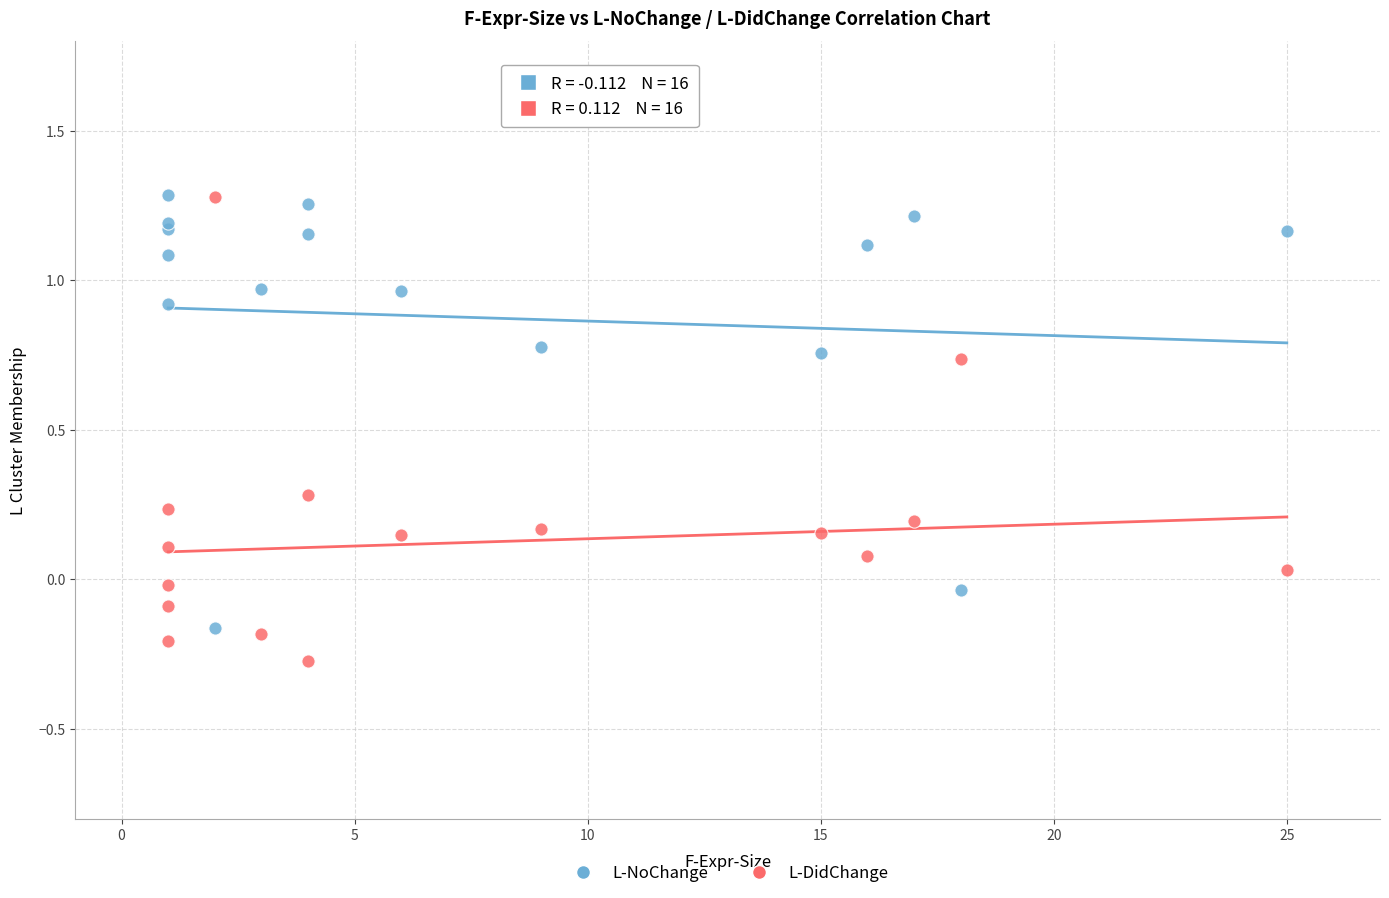

What is the X range (max minus min) for the scatter plot?

24.0